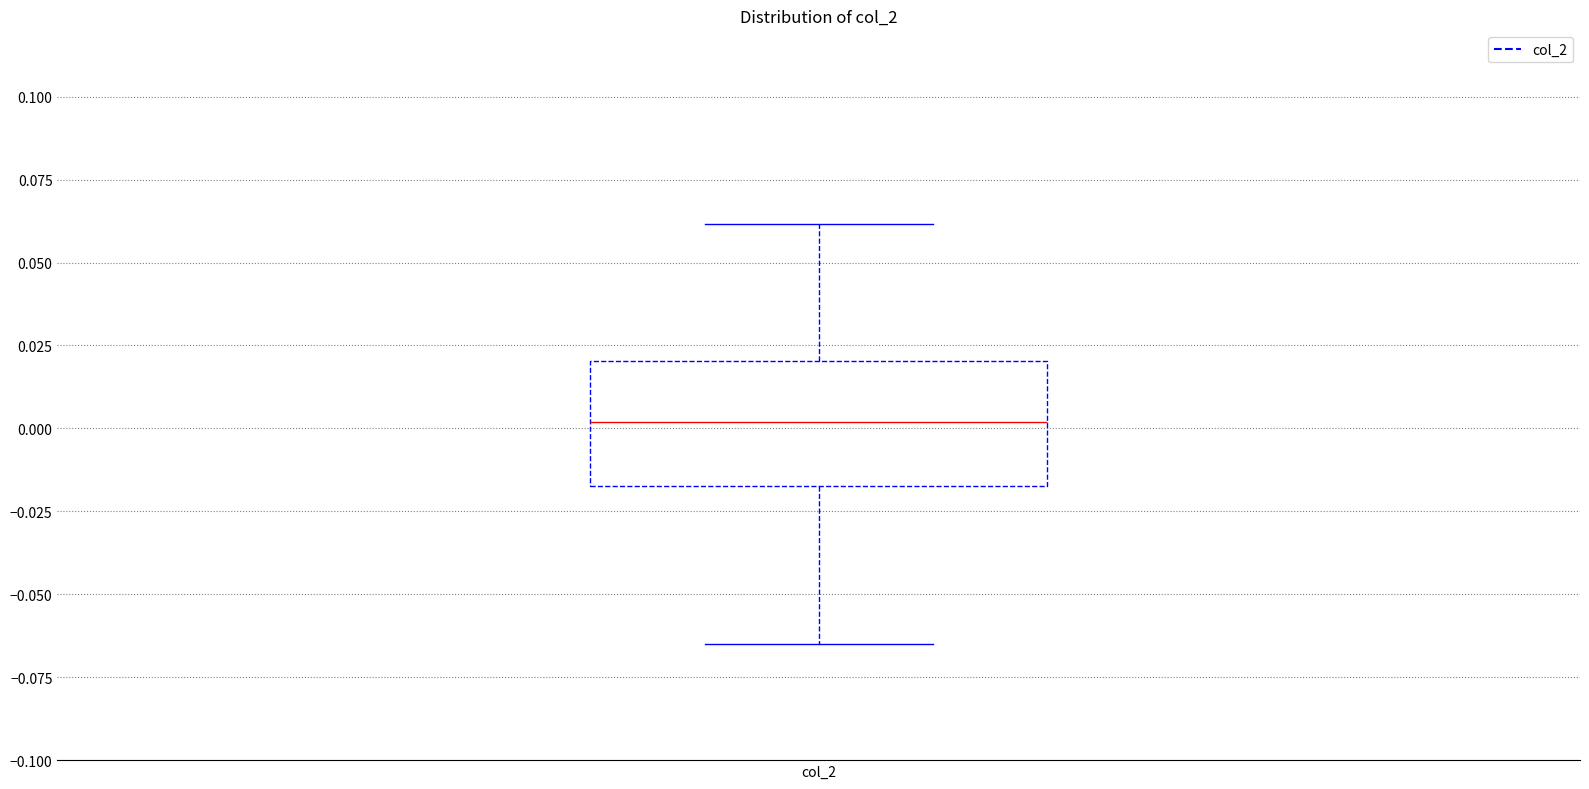

Read this box plot against the y-axis: the position of the median line, the range covered by the box, and the ends of both whiskers. The values are not printed on the chart, so give them approximately, as read against the axis.

median 0.000, box -0.015 to 0.020, whiskers -0.065 to 0.060